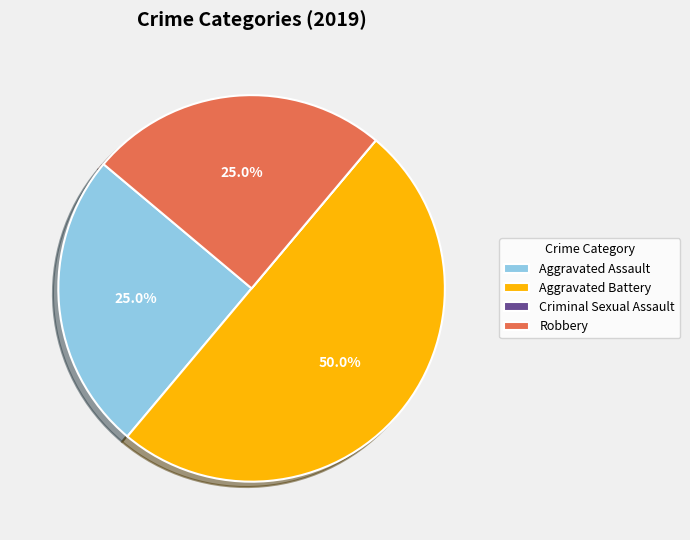

To the nearest percent, what is the combined percentage of Aggravated Assault and Robbery?

50%